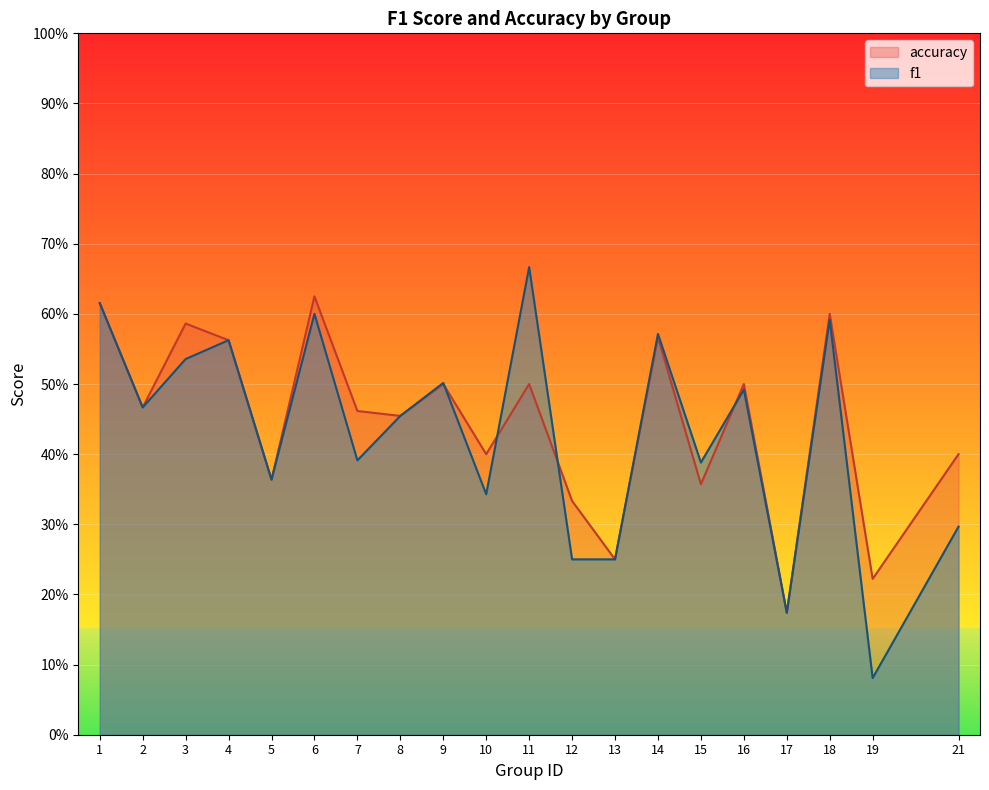

Rank the series at 7 from lowest to highest value.

f1, accuracy